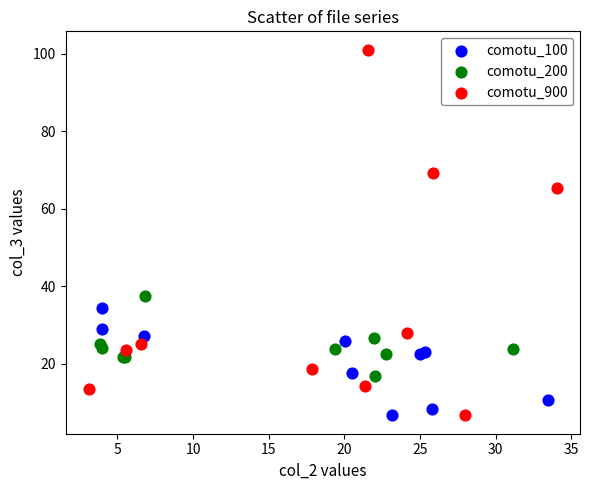

Which series contains the highest Y value?

comotu_900